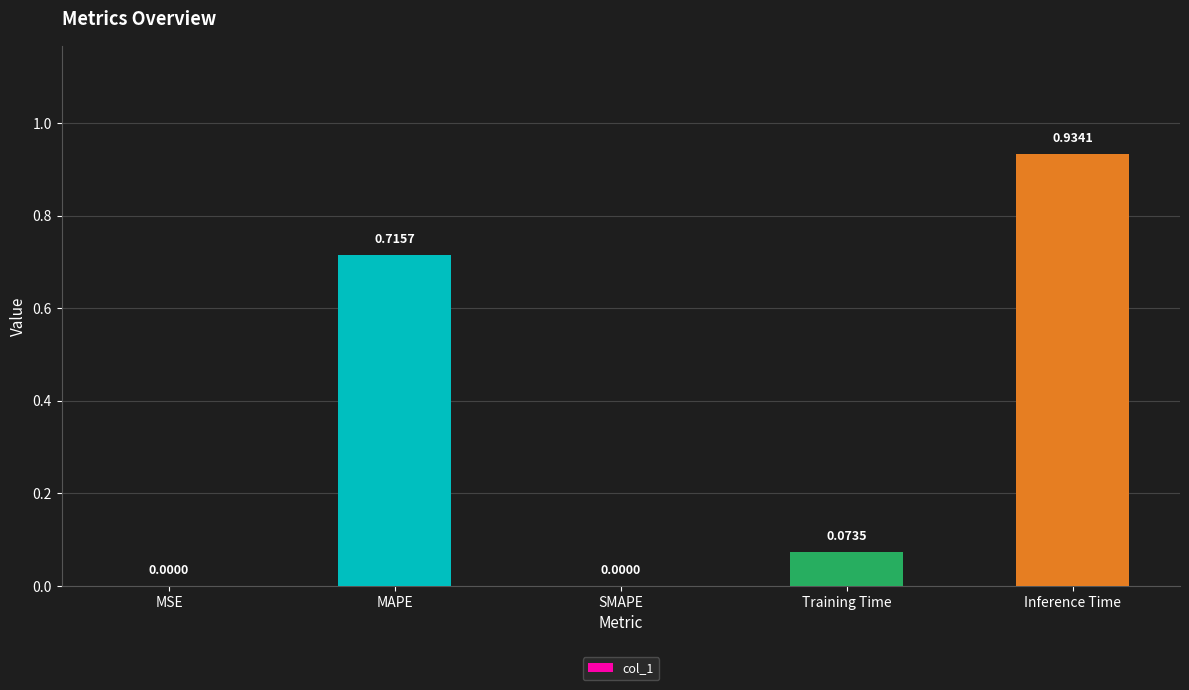

What is the change in value from Training Time to Inference Time?

+0.9